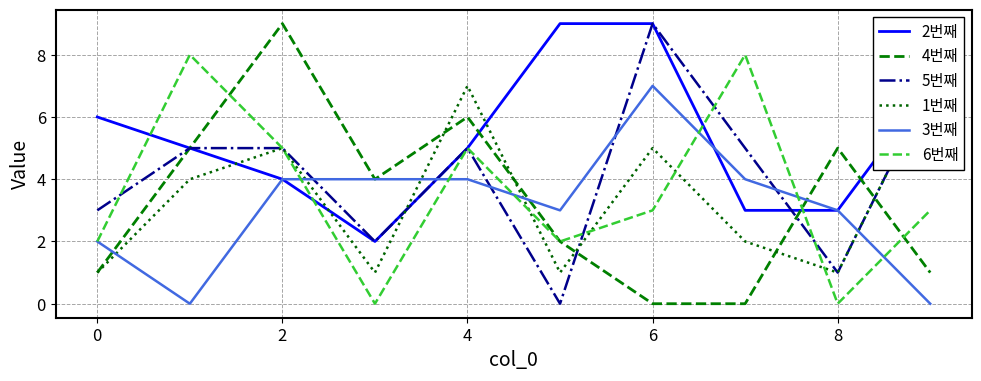

Is it true that 6번째 equals 1 at 6?

False